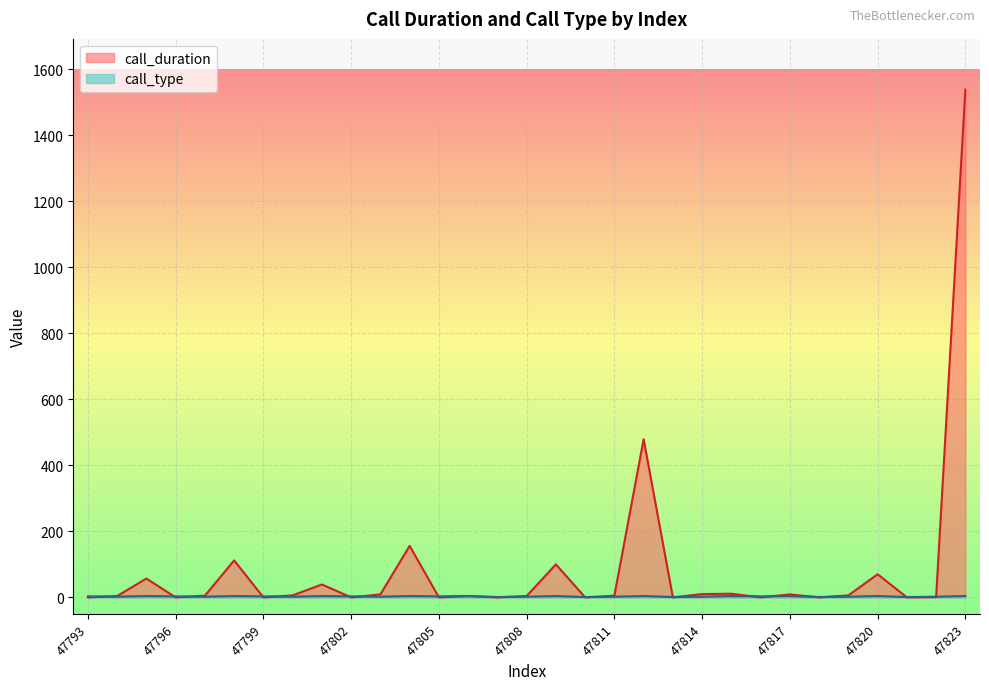

What is the sum of the call_duration values at 47795 and 47800?

63